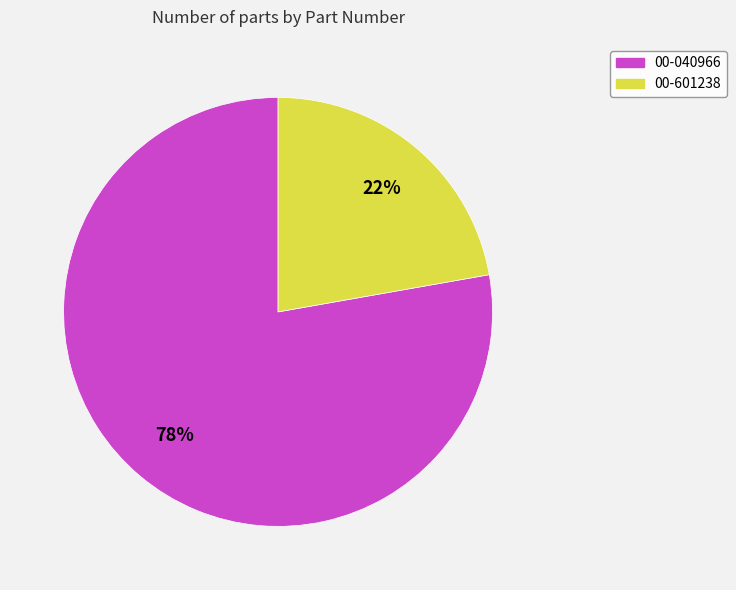

To the nearest percent, what is the difference between the 00-040966 and 00-601238 slice percentages?

56%